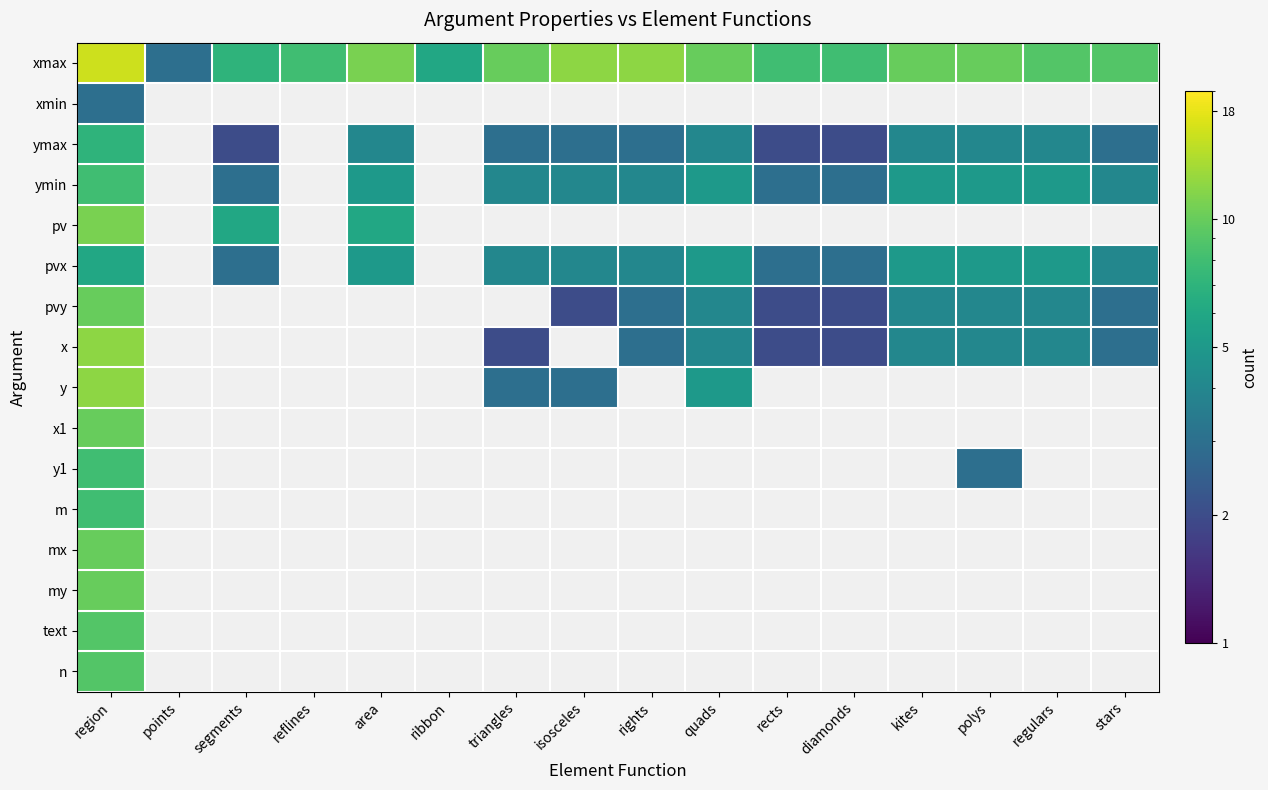

Which label corresponds to the smallest value in the chart?

segments